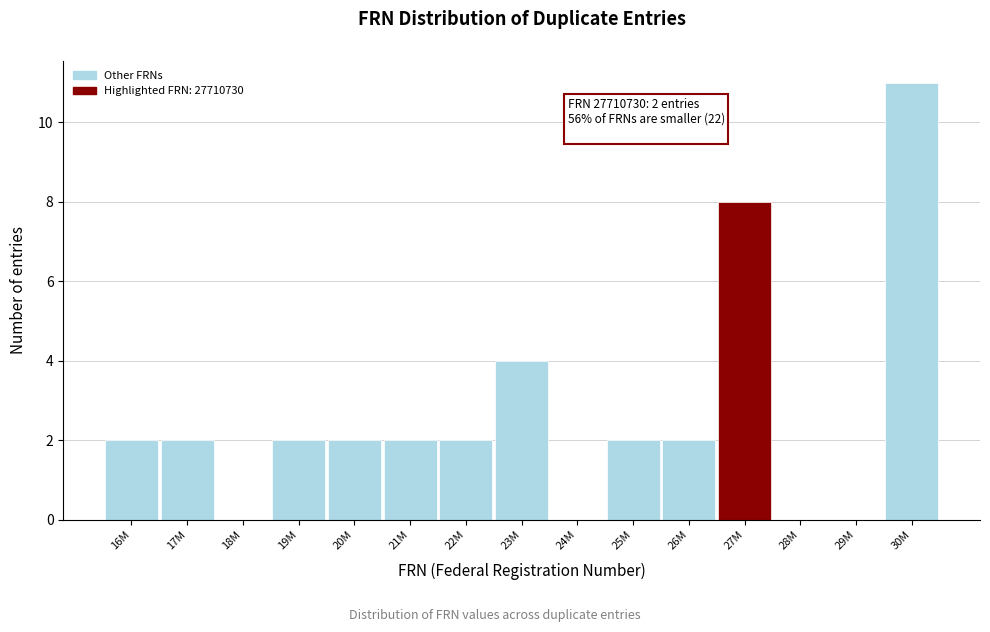

Reading left to right, what are all the values shown in this chart?

16M=2	17M=2	18M=0	19M=2	20M=2	21M=2	22M=2	23M=4	24M=0	25M=2	26M=2	27M=8	28M=0	29M=0	30M=11